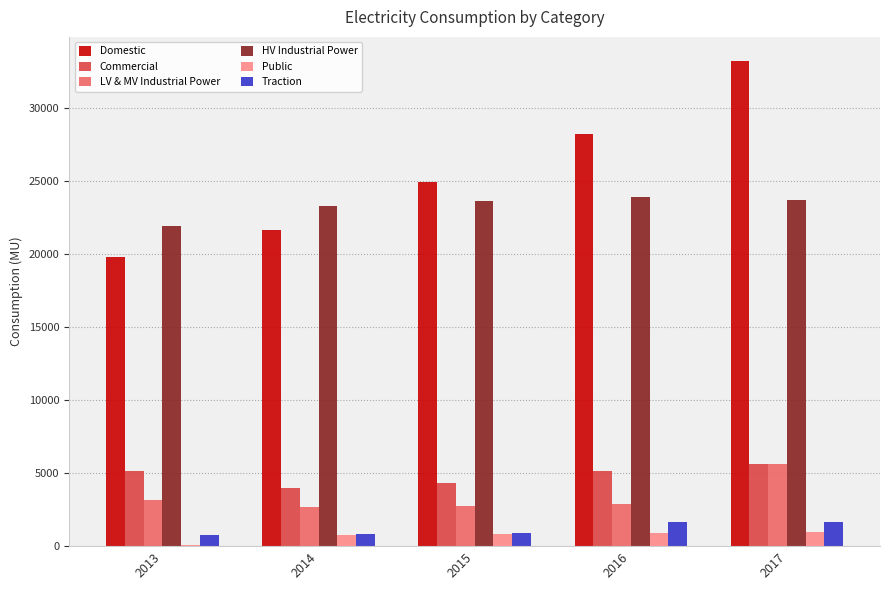

What is the average value of the Commercial series?

4837.7